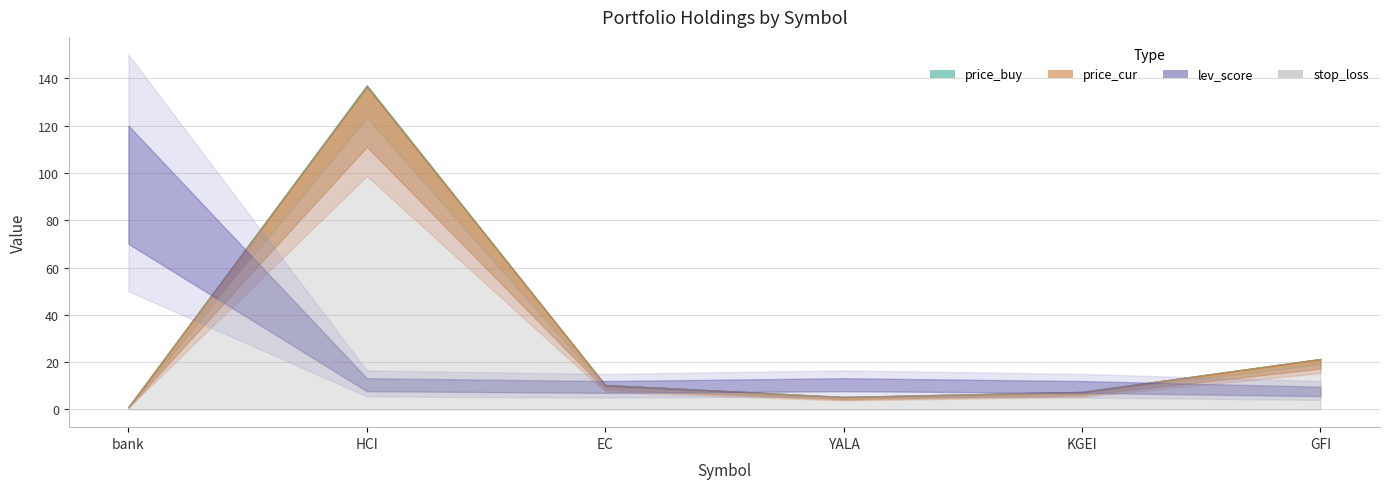

Read the lev_score value at EC.

10.0